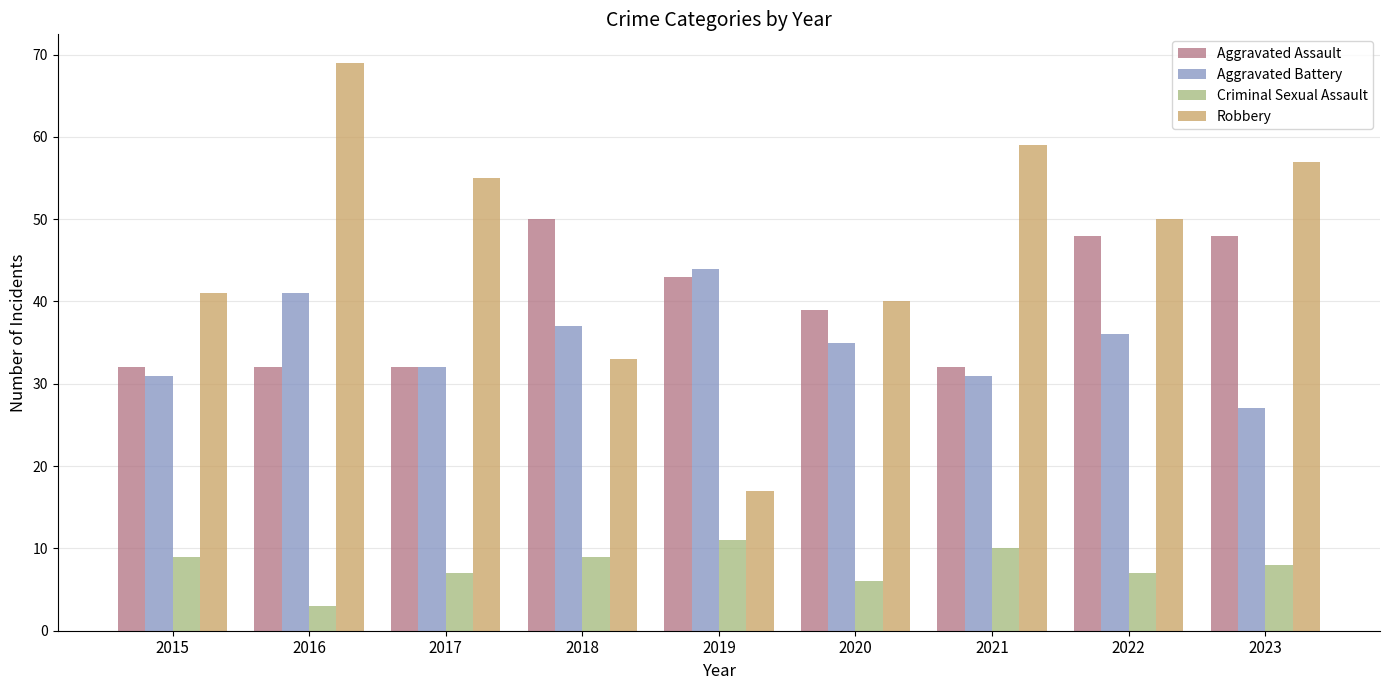

How many data points does each series have?

9